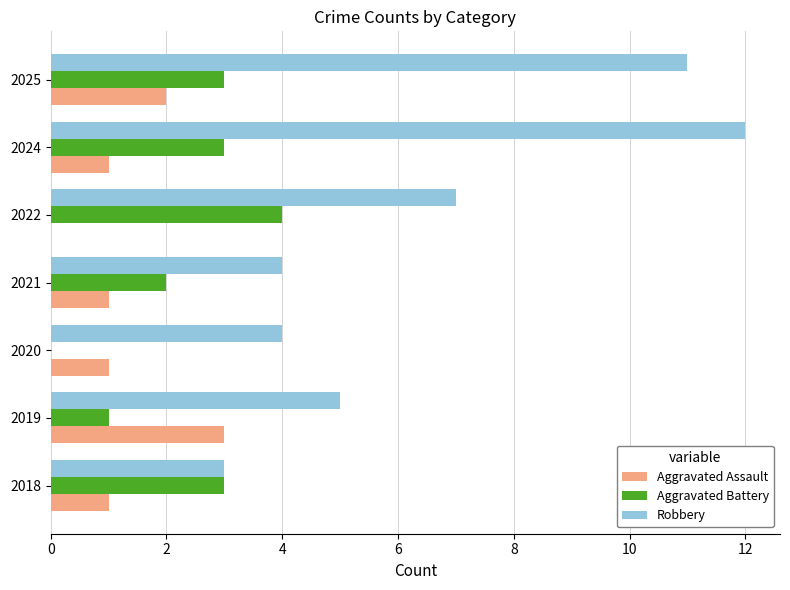

Between 2018 and 2025, which series saw the biggest shift?

Robbery